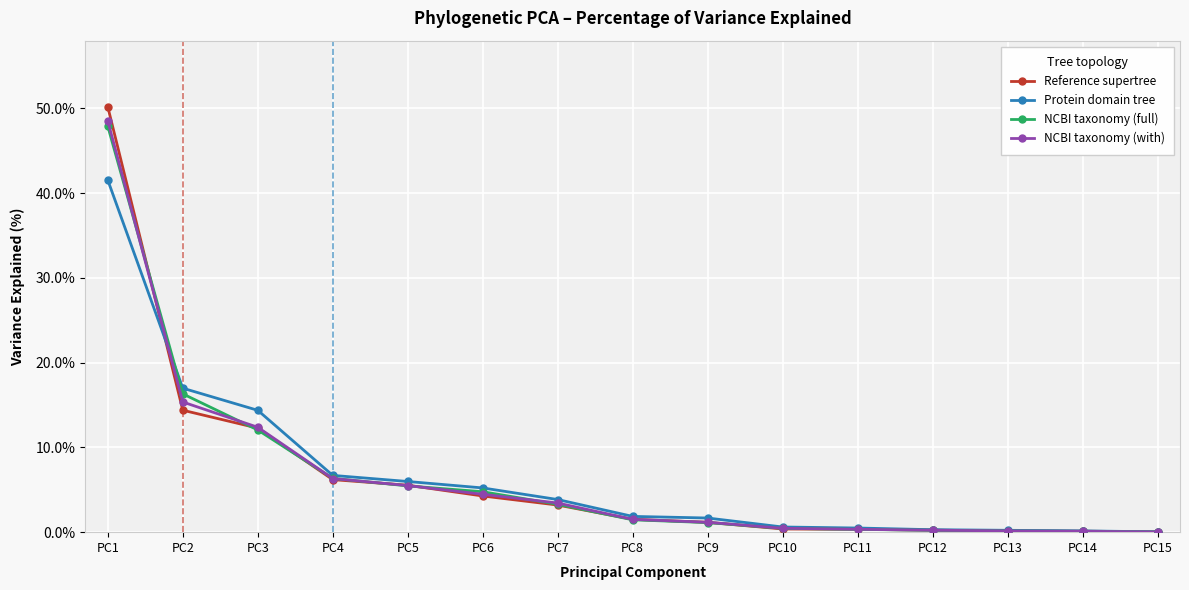

True or false: NCBI taxonomy (full) and Protein domain tree cross at least once.

True